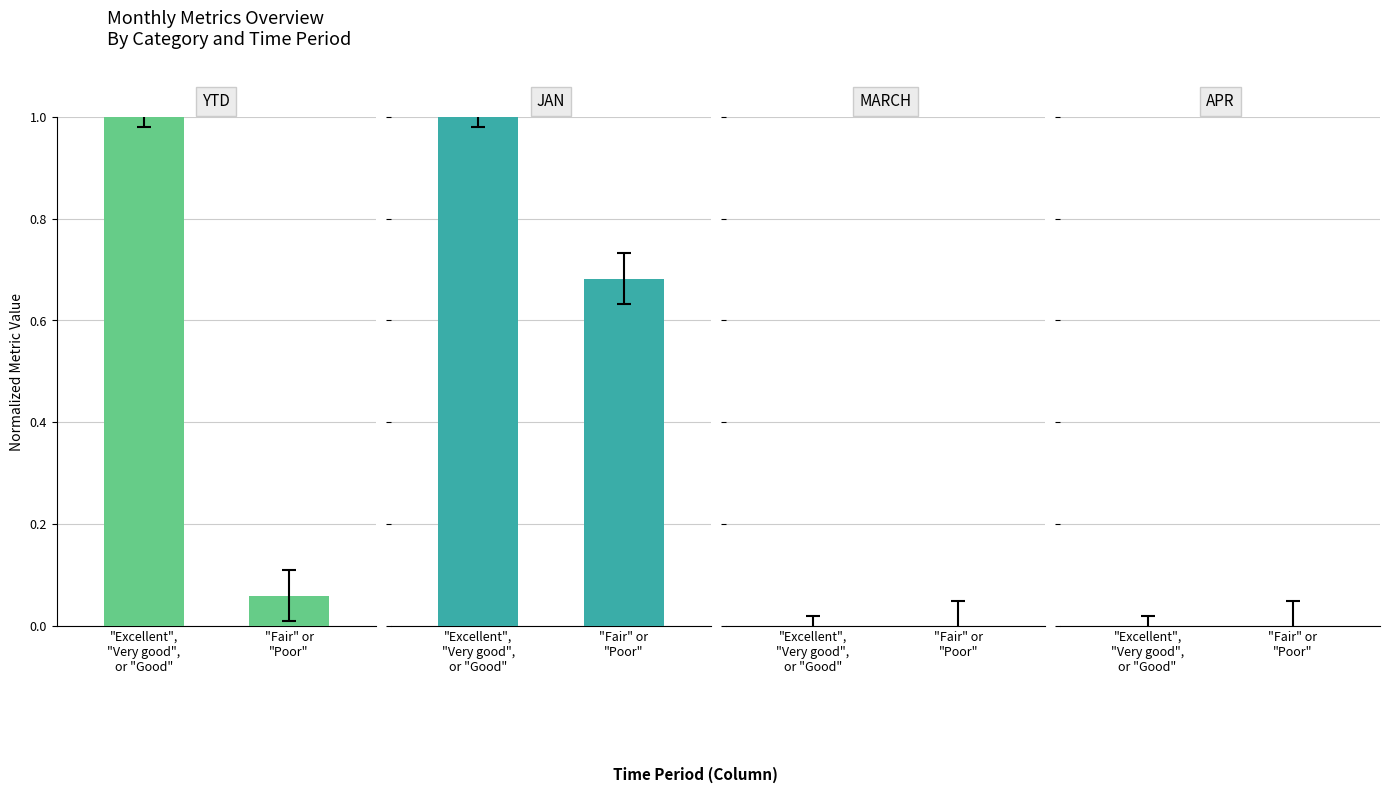

What position from the left is "Excellent",
"Very good",
or "Good"?

1